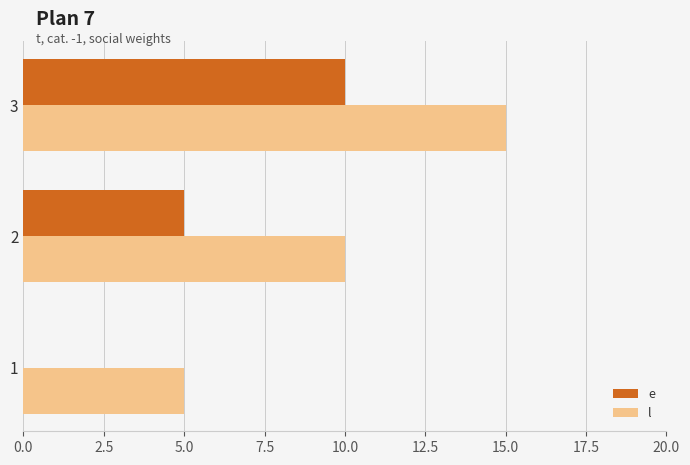

What is the approximate value of l at 2?

10